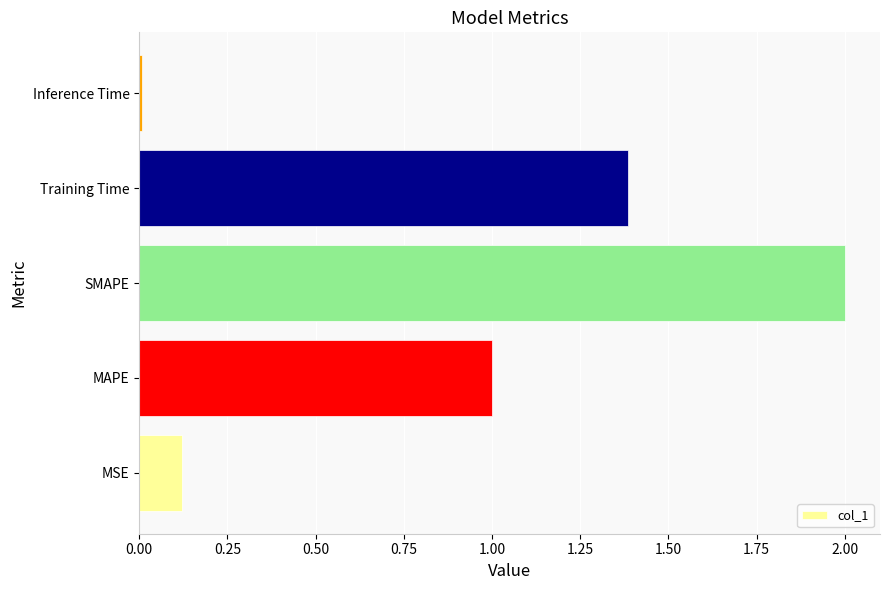

Read the value at Training Time.

1.4